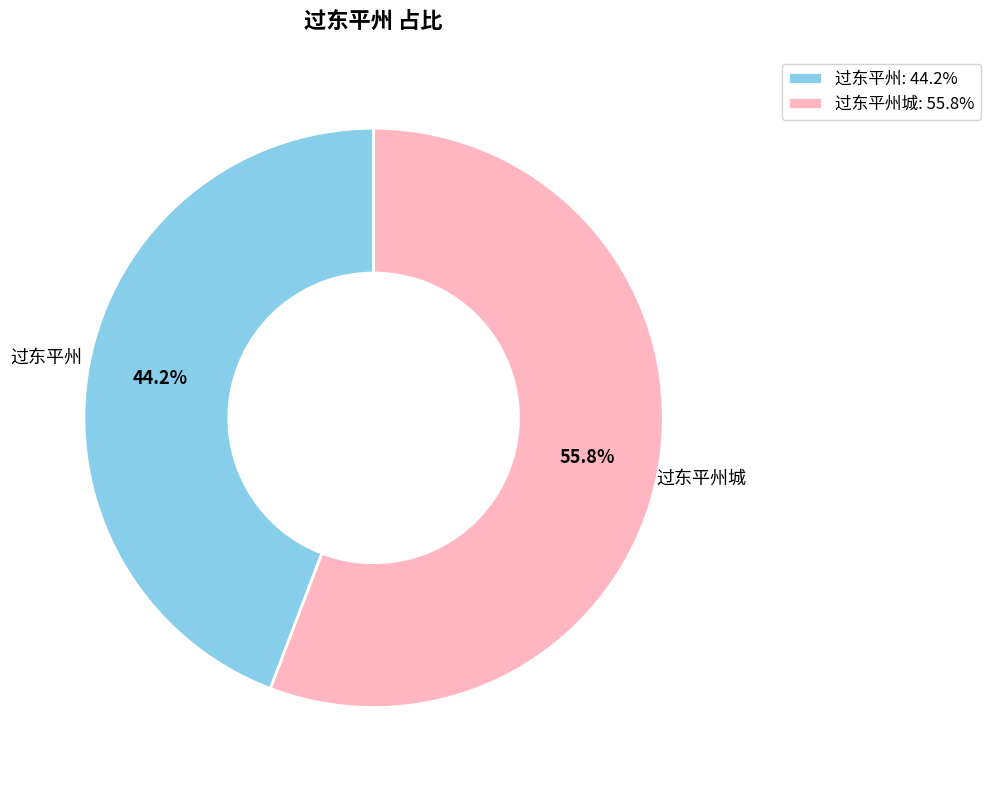

How many segments does this pie chart have?

2